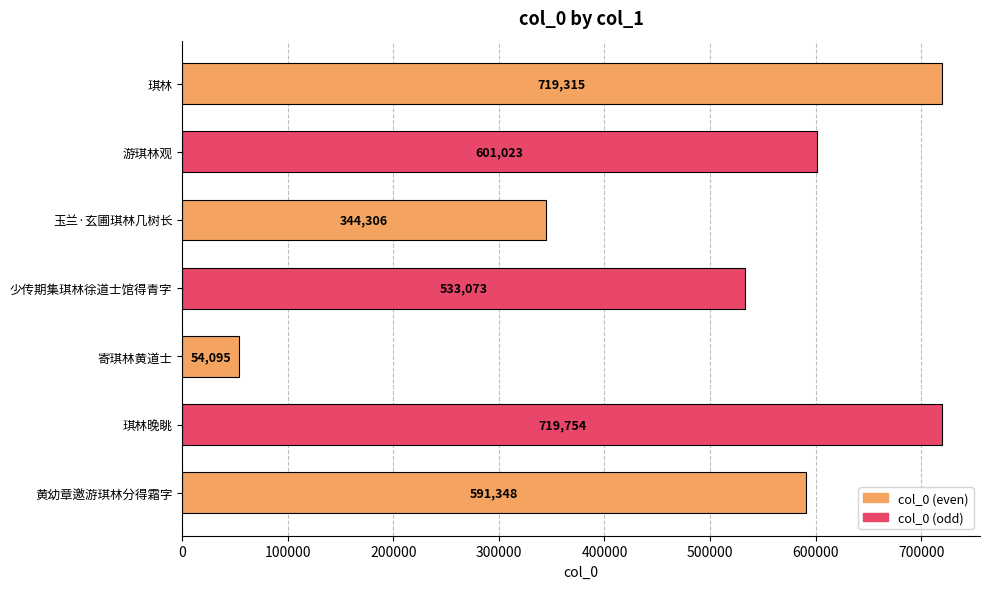

Count the number of data series in this chart.

1